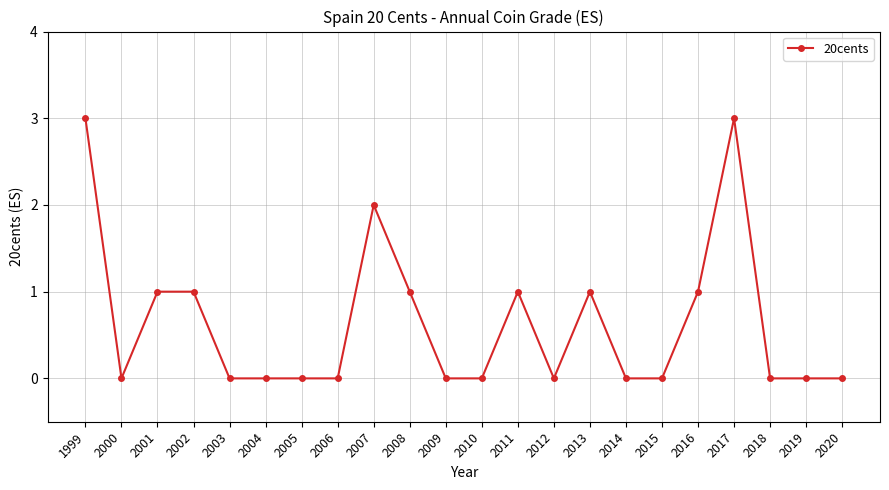

Count the number of categories in the chart.

22